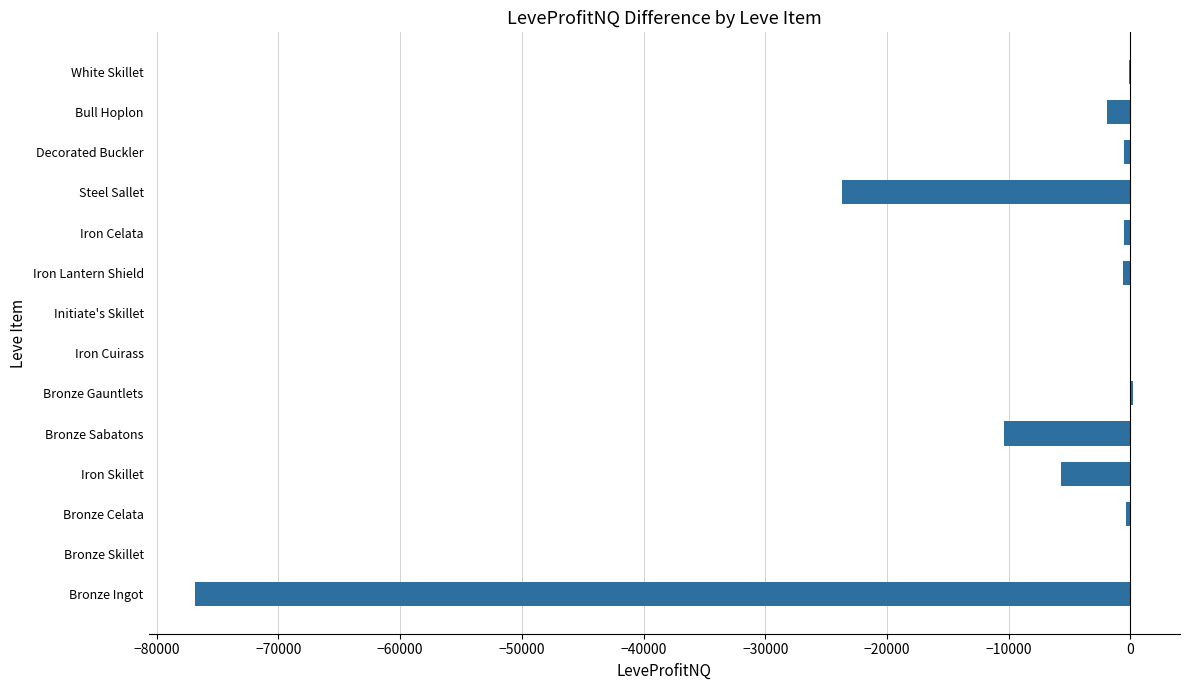

What is the sum of the values at Bronze Sabatons and Iron Skillet?

-16137.0